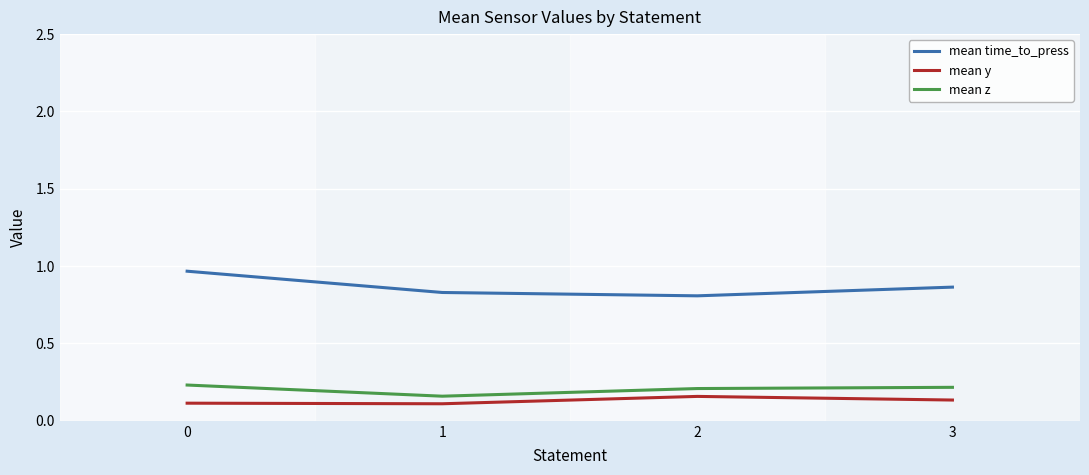

The mean y series shows 0.0 at 2. True or false?

False